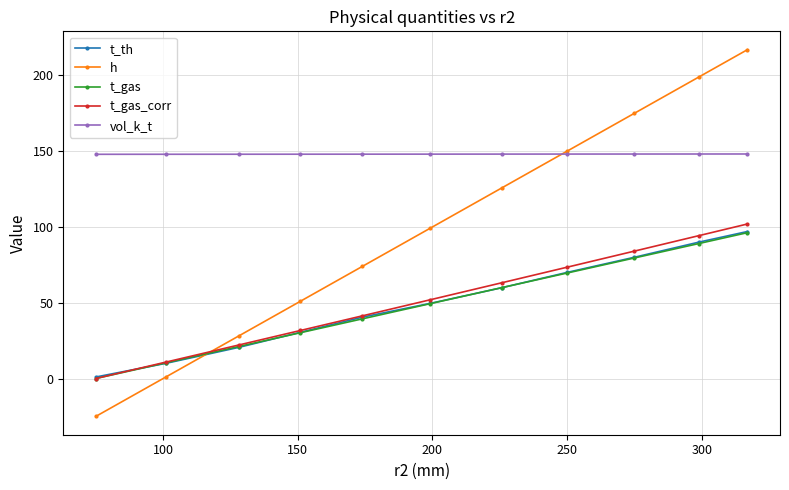

True or false: vol_k_t and t_gas_corr intersect in this chart.

False